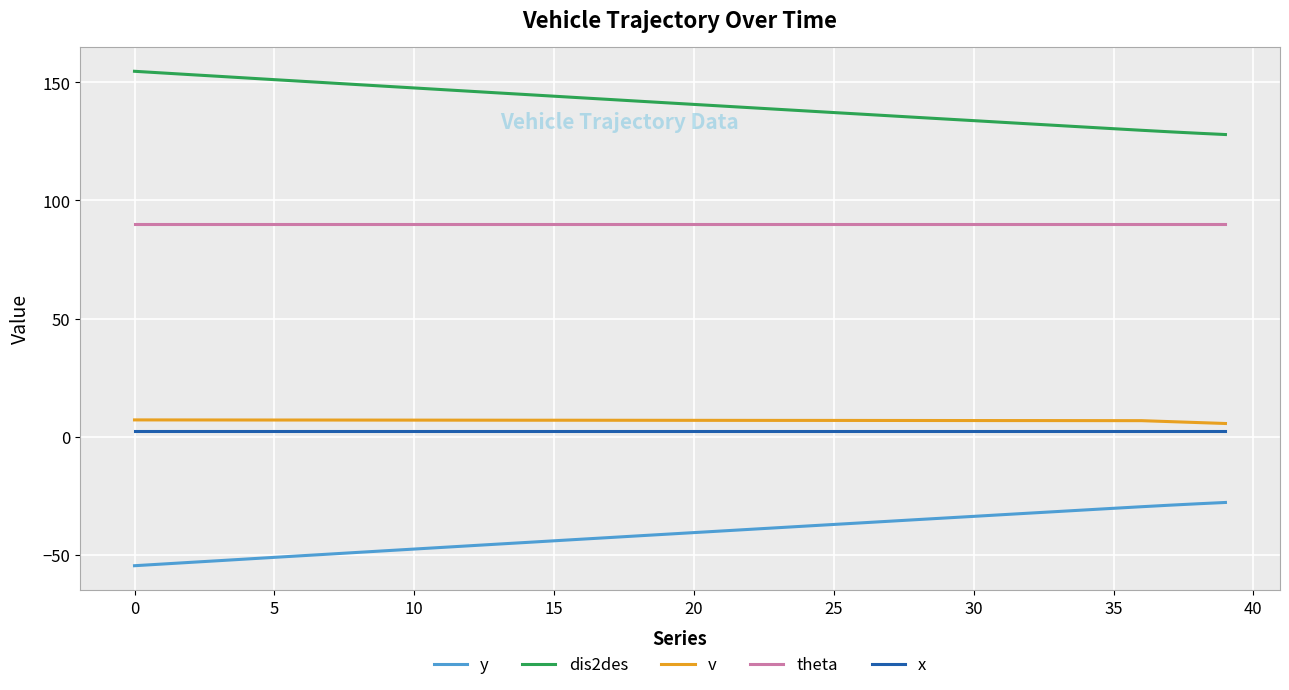

What is the average value of the v series?

6.9